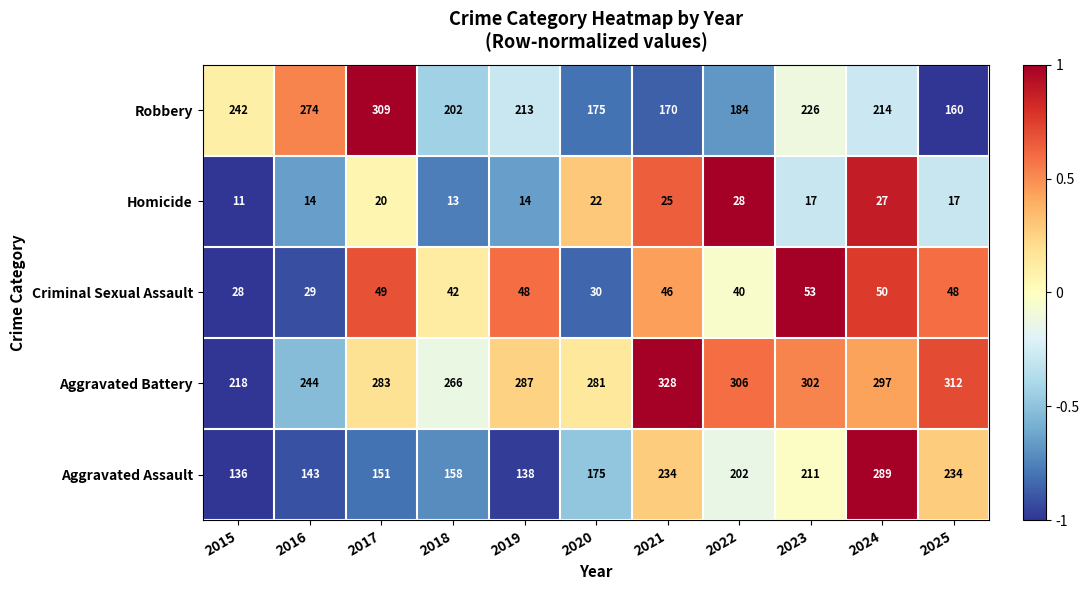

What is the difference between the maximum and minimum values in the Robbery series?

149